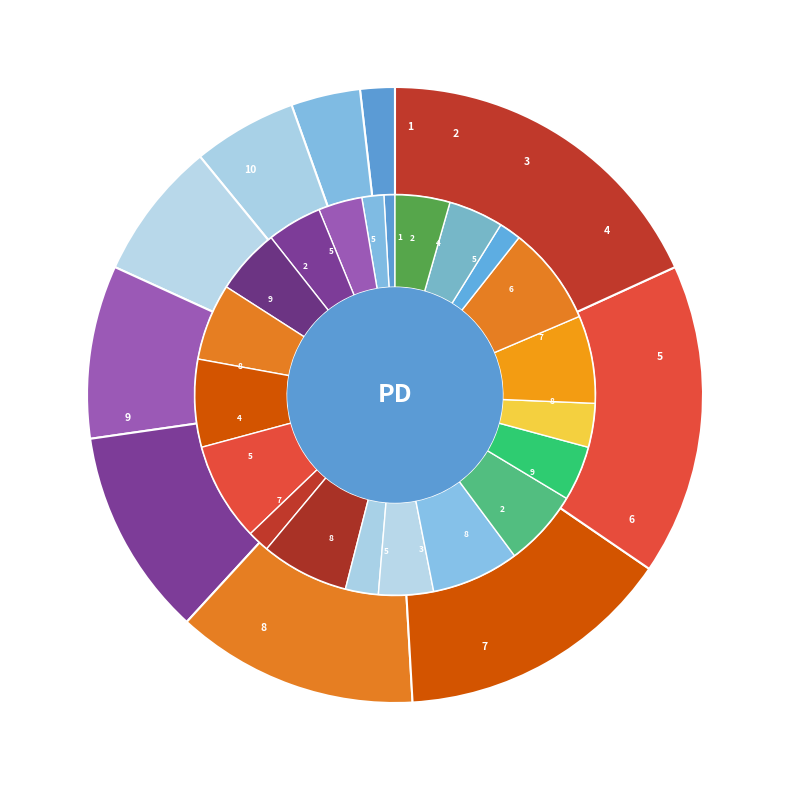

True or false: 2 accounts for 4% of the total.

True